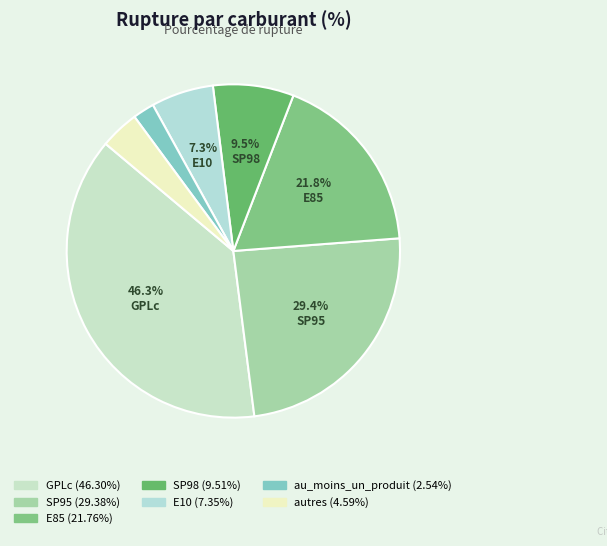

Is there any slice that represents more than half of the pie?

No